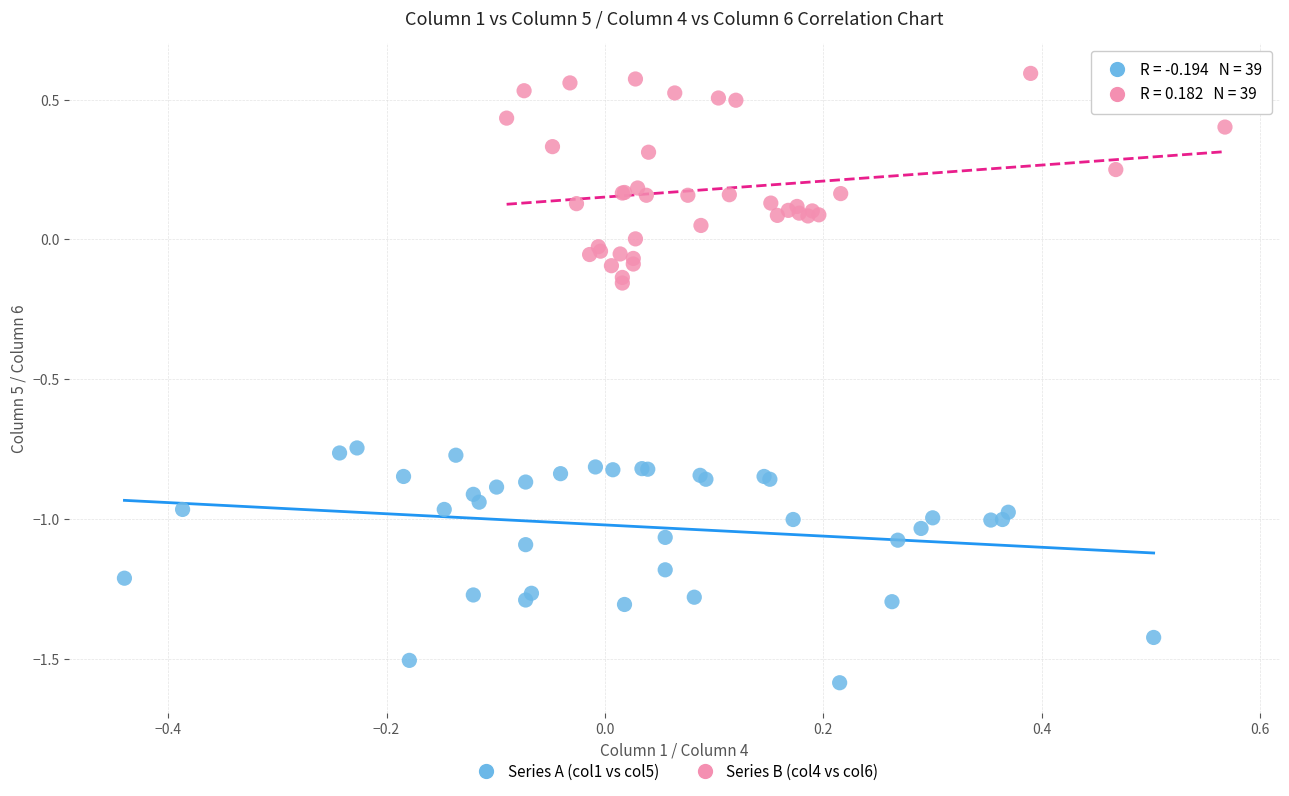

Which series has the widest spread of Y values?

Series A (col1 vs col5)